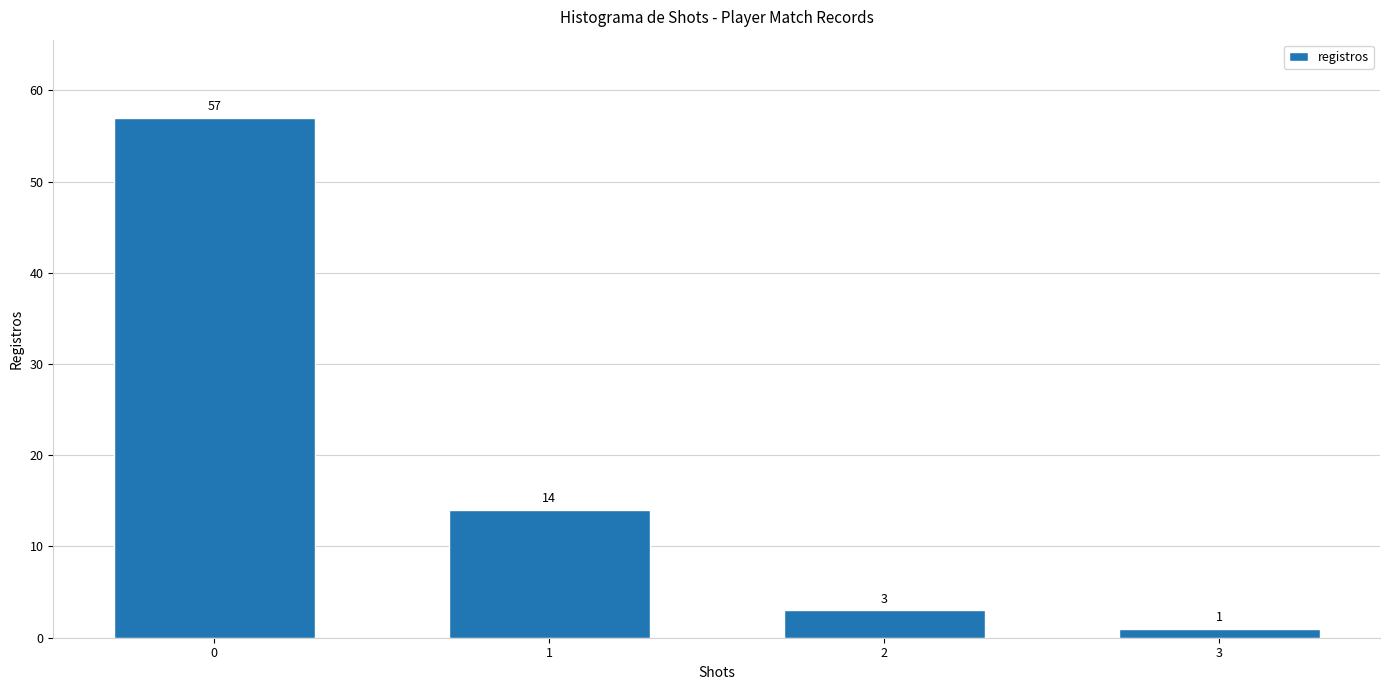

What is the difference between the second highest and minimum values?

13